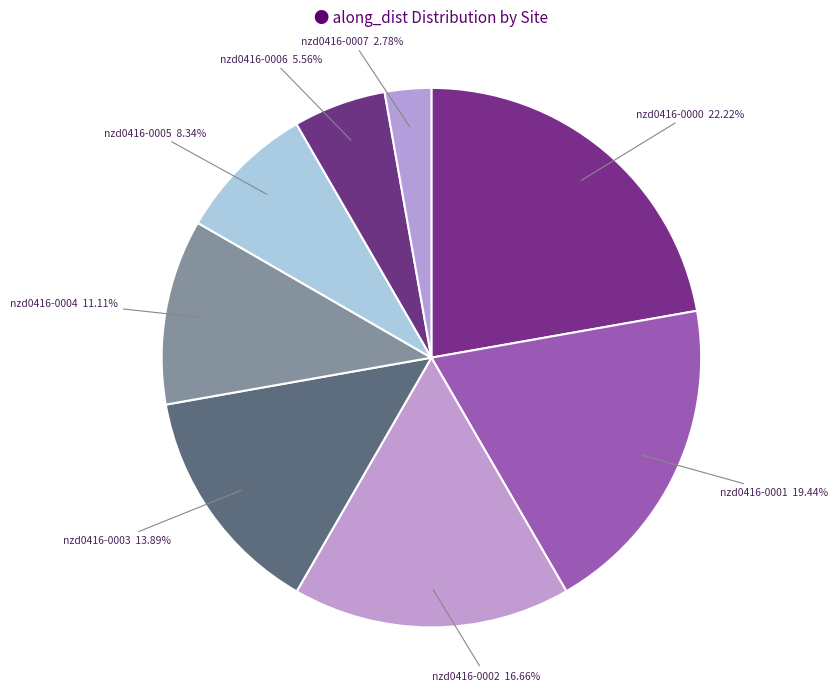

Combined, do nzd0416-0005 and nzd0416-0002 account for over 50%?

No